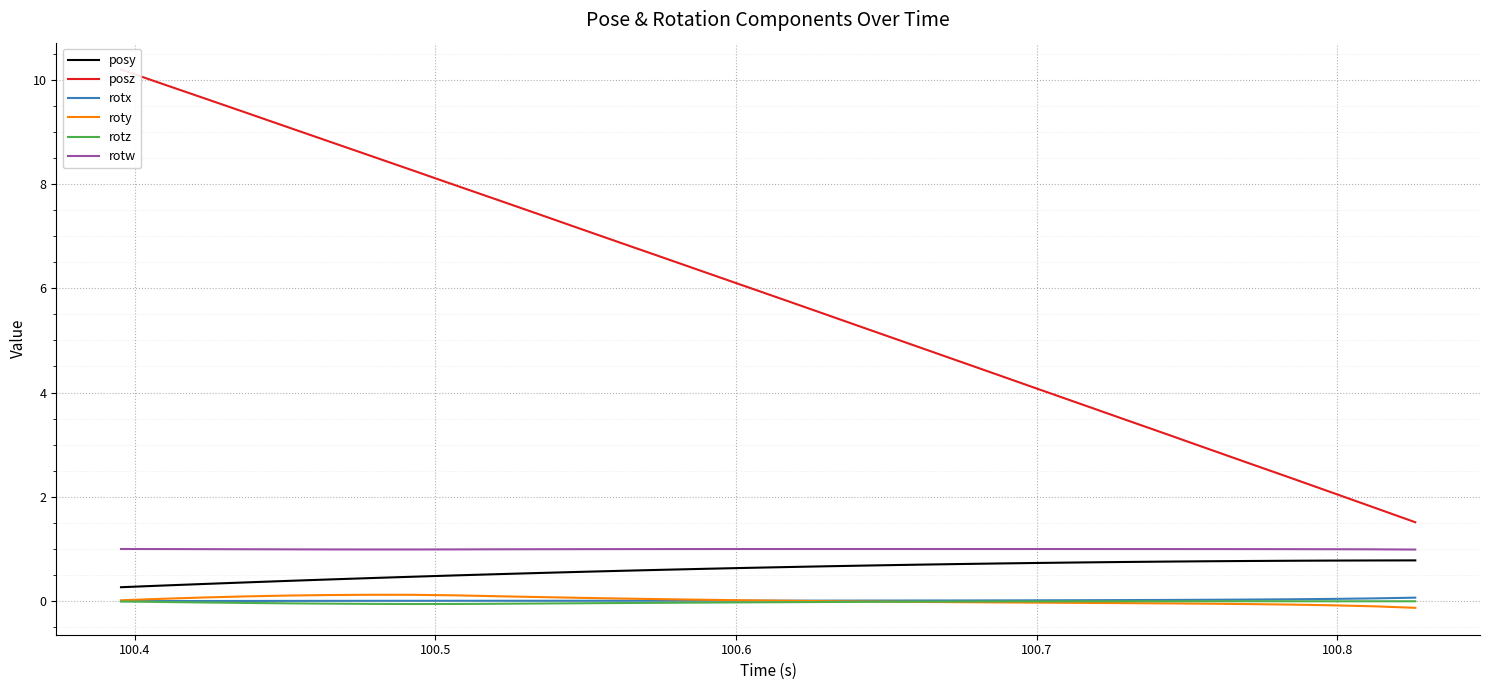

True or false: roty and rotw intersect in this chart.

False